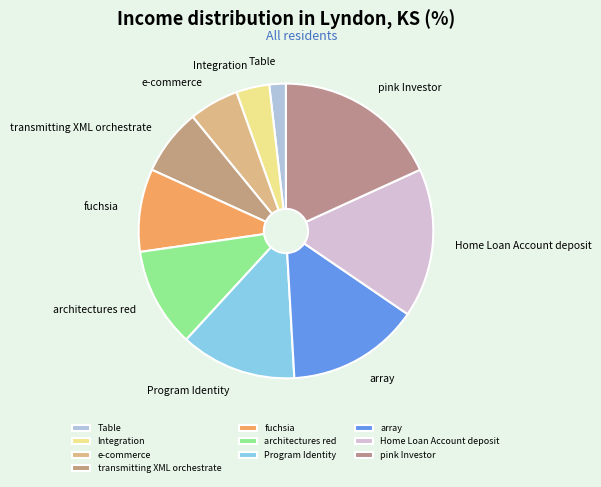

Is it true that Table is 15% of the pie?

False